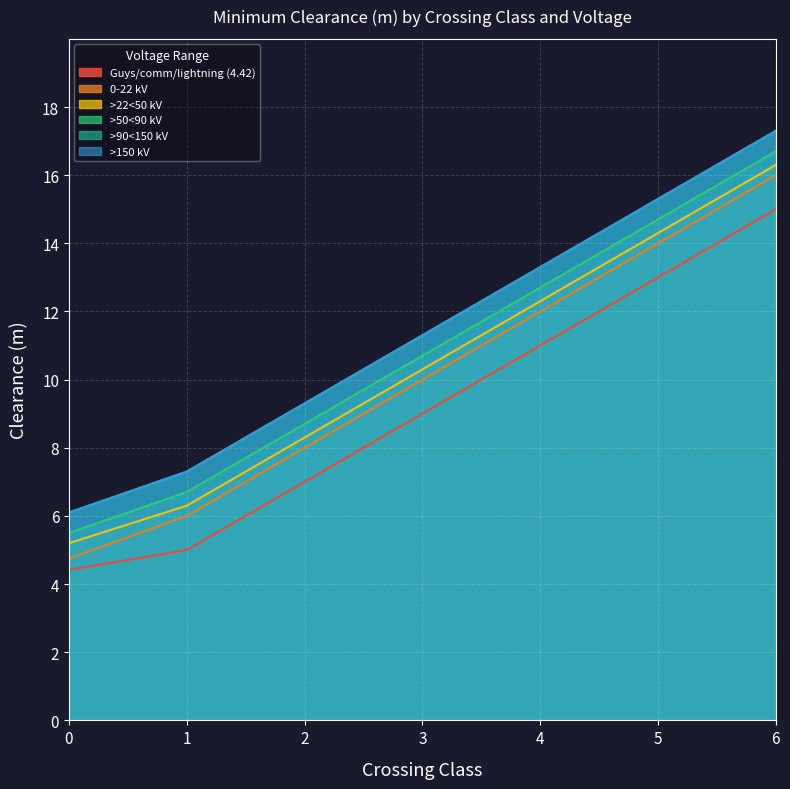

Reading left to right, extract all data points from this chart.

Guys/comm/lightning (4.42): 0=4.4	1=5.0	2=7.0	3=9.0	4=11.0	5=13.0	6=15.0
0-22 kV: 0=4.8	1=6.0	2=8.0	3=10.0	4=12.0	5=14.0	6=16.0
>22<50 kV: 0=5.2	1=6.3	2=8.3	3=10.3	4=12.3	5=14.3	6=16.3
>50<90 kV: 0=5.5	1=6.7	2=8.7	3=10.7	4=12.7	5=14.7	6=16.7
>90<150 kV: 0=6.1	1=7.3	2=9.3	3=11.3	4=13.3	5=15.3	6=17.3
>150 kV: 0=6.1	1=7.3	2=9.3	3=11.3	4=13.3	5=15.3	6=17.3